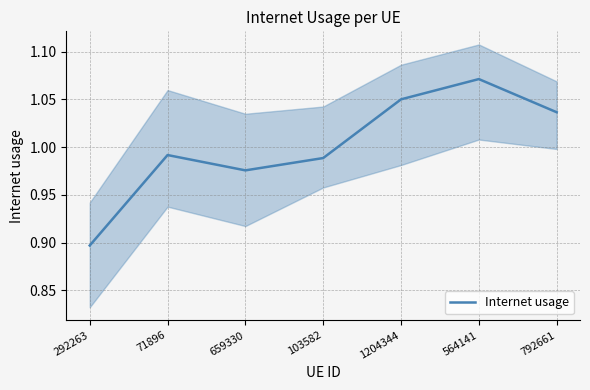

What is the difference between the values at 659330 and 292263?

0.1